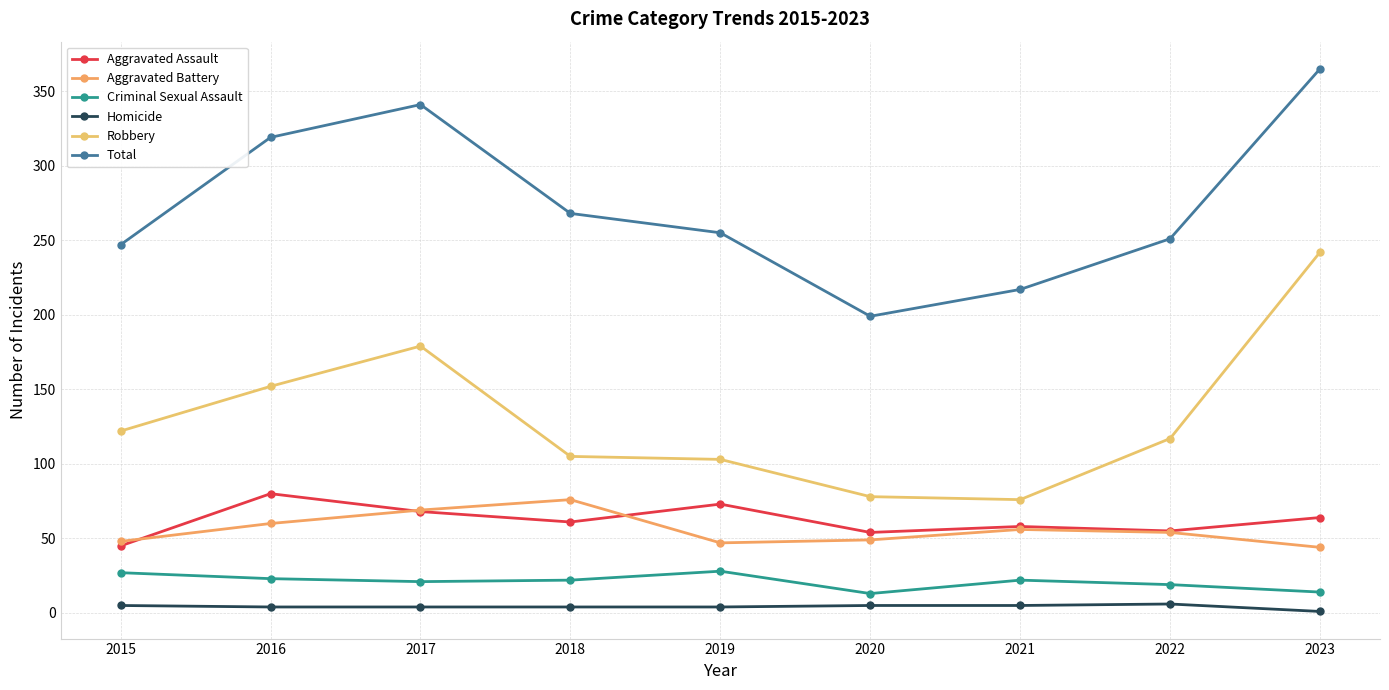

Which category has the lowest value in the Criminal Sexual Assault series?

2020